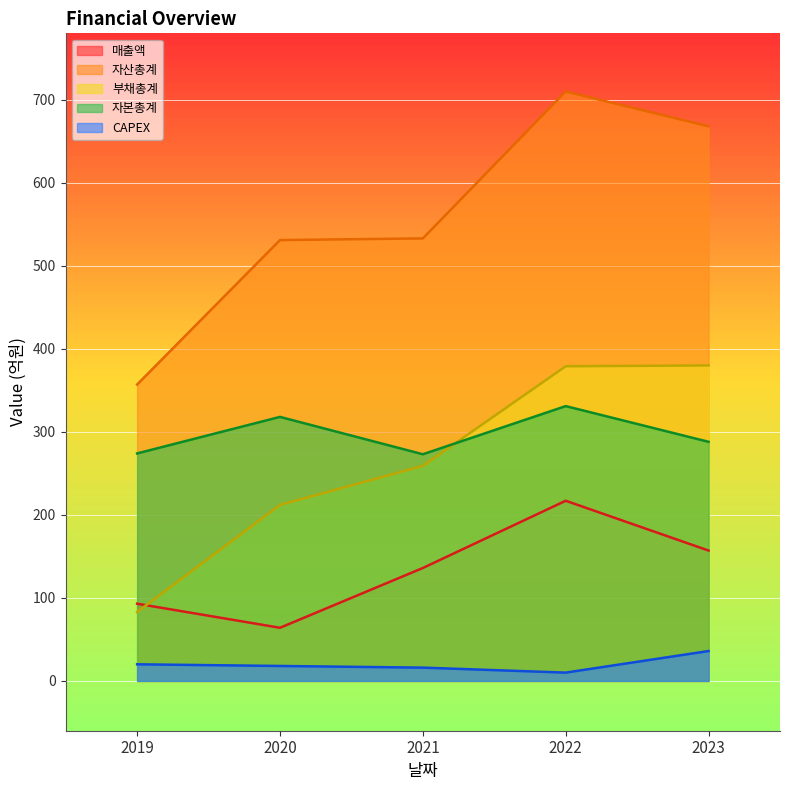

What is the sum of the 자본총계 values at 2020 and 2019?

592